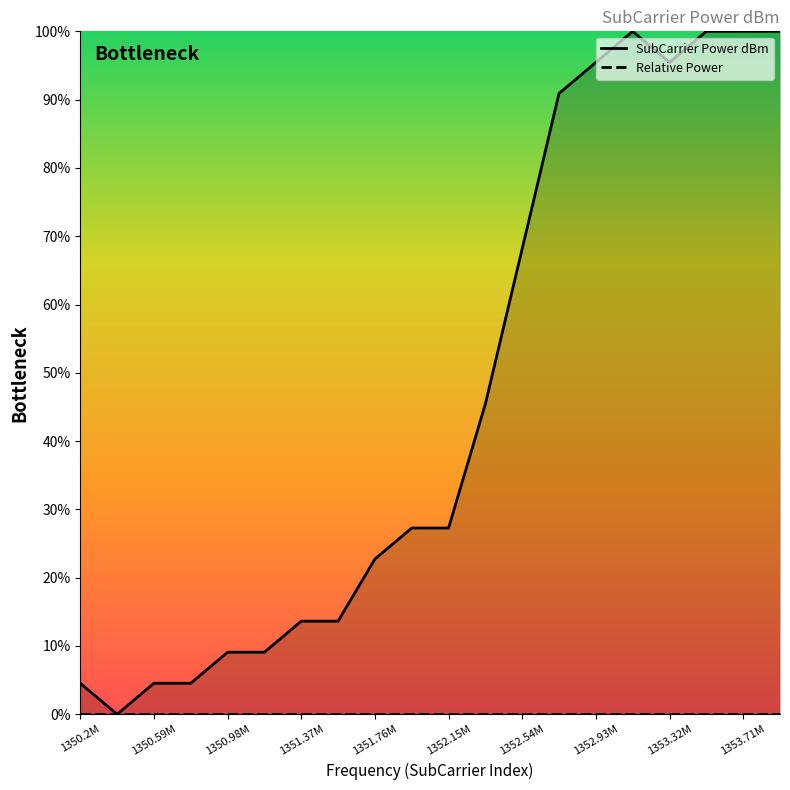

How many interior local valleys (lower than both neighbors) does the data have?

2